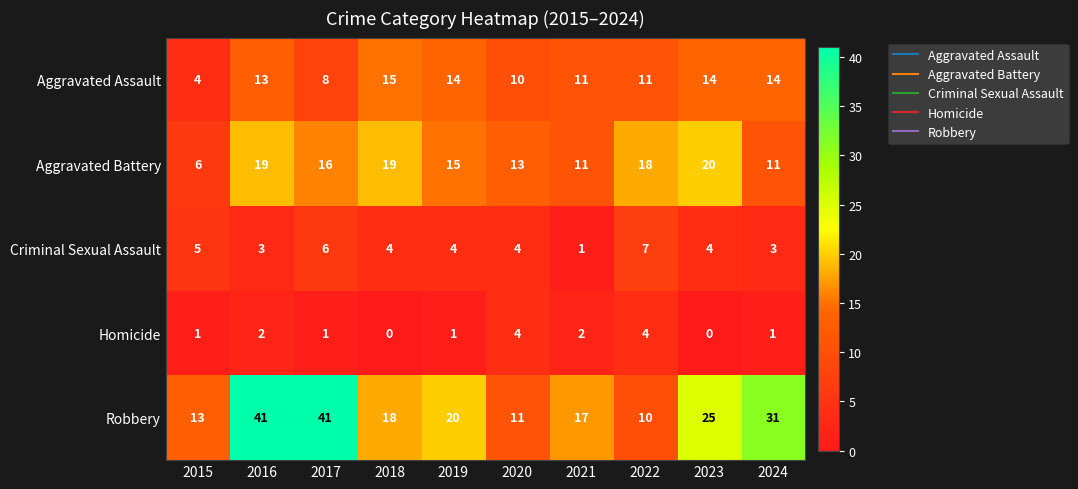

What is the difference between the maximum and minimum values in the Aggravated Battery series?

14